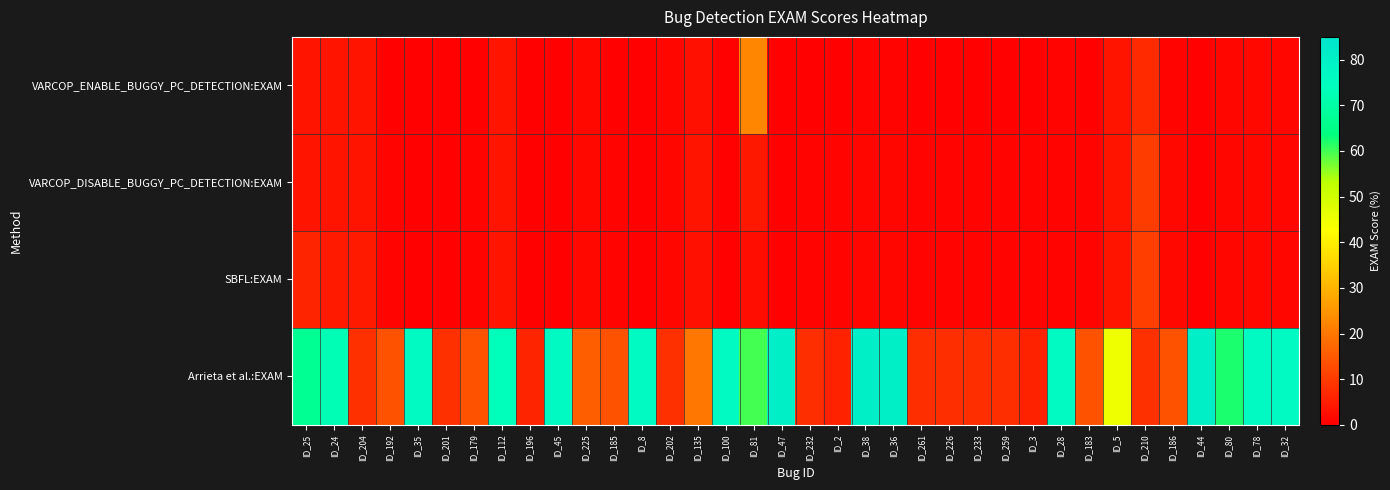

Reading left to right, what are all the values shown in this chart?

VARCOP_ENABLE_BUGGY_PC_DETECTION:EXAM: ID_25=3.6	ID_24=3.6	ID_204=3.6	ID_192=0.4	ID_35=0.4	ID_201=0.4	ID_179=0.4	ID_112=3.6	ID_196=0.4	ID_45=0.4	ID_225=1.6	ID_185=0.4	ID_8=0.4	ID_202=1.2	ID_135=2.8	ID_100=0.4	ID_81=22.3	ID_47=0.4	ID_232=0.4	ID_2=0.4	ID_38=0.8	ID_36=0.8	ID_261=0.4	ID_226=0.4	ID_233=0.4	ID_259=0.4	ID_3=0.4	ID_28=0.8	ID_183=0.4	ID_5=3.6	ID_210=7.3	ID_186=0.8	ID_44=0.4	ID_80=1.2	ID_78=1.6	ID_32=1.2
VARCOP_DISABLE_BUGGY_PC_DETECTION:EXAM: ID_25=3.6	ID_24=3.6	ID_204=3.6	ID_192=0.8	ID_35=0.4	ID_201=0.4	ID_179=0.8	ID_112=3.6	ID_196=0.4	ID_45=0.4	ID_225=1.6	ID_185=0.8	ID_8=0.4	ID_202=1.2	ID_135=3.6	ID_100=0.4	ID_81=4.0	ID_47=0.4	ID_232=0.8	ID_2=0.8	ID_38=1.2	ID_36=1.2	ID_261=0.8	ID_226=0.8	ID_233=0.8	ID_259=0.8	ID_3=0.8	ID_28=0.8	ID_183=0.8	ID_5=3.6	ID_210=10.1	ID_186=1.6	ID_44=0.4	ID_80=1.2	ID_78=1.6	ID_32=1.2
SBFL:EXAM: ID_25=6.1	ID_24=4.5	ID_204=4.5	ID_192=0.8	ID_35=0.4	ID_201=0.4	ID_179=0.8	ID_112=3.6	ID_196=0.4	ID_45=0.4	ID_225=1.6	ID_185=0.8	ID_8=0.4	ID_202=1.2	ID_135=2.8	ID_100=0.4	ID_81=2.4	ID_47=0.4	ID_232=0.8	ID_2=0.8	ID_38=1.2	ID_36=1.2	ID_261=0.8	ID_226=0.8	ID_233=0.8	ID_259=0.8	ID_3=0.8	ID_28=0.8	ID_183=0.8	ID_5=3.6	ID_210=10.5	ID_186=1.6	ID_44=0.4	ID_80=1.2	ID_78=1.6	ID_32=1.2
Arrieta et al.:EXAM: ID_25=66.8	ID_24=72.5	ID_204=8.1	ID_192=13.8	ID_35=76.1	ID_201=8.1	ID_179=13.8	ID_112=73.7	ID_196=6.1	ID_45=76.1	ID_225=15.8	ID_185=13.8	ID_8=76.1	ID_202=8.1	ID_135=19.8	ID_100=76.1	ID_81=59.9	ID_47=80.6	ID_232=7.7	ID_2=5.7	ID_38=80.6	ID_36=80.6	ID_261=7.7	ID_226=7.7	ID_233=7.7	ID_259=7.7	ID_3=5.7	ID_28=76.1	ID_183=13.8	ID_5=44.9	ID_210=8.1	ID_186=13.8	ID_44=80.6	ID_80=62.3	ID_78=76.1	ID_32=76.1